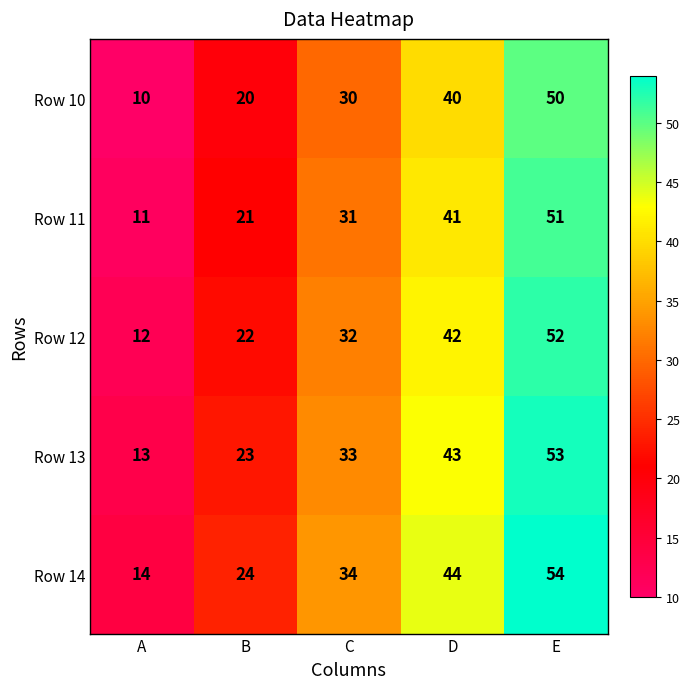

Count the Row 14 values in the range 24 to 44.

3